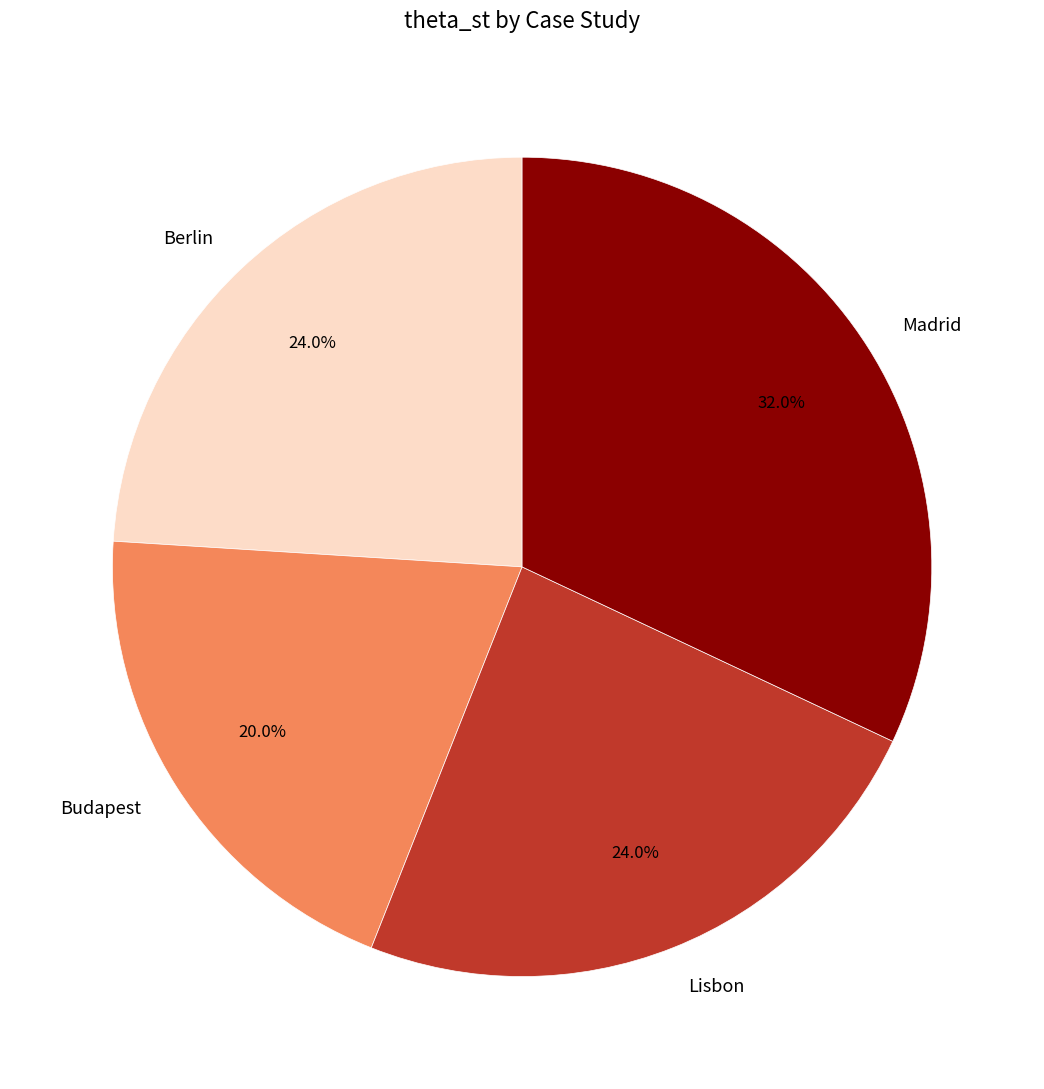

Is the sum of Madrid and Budapest greater than half?

Yes